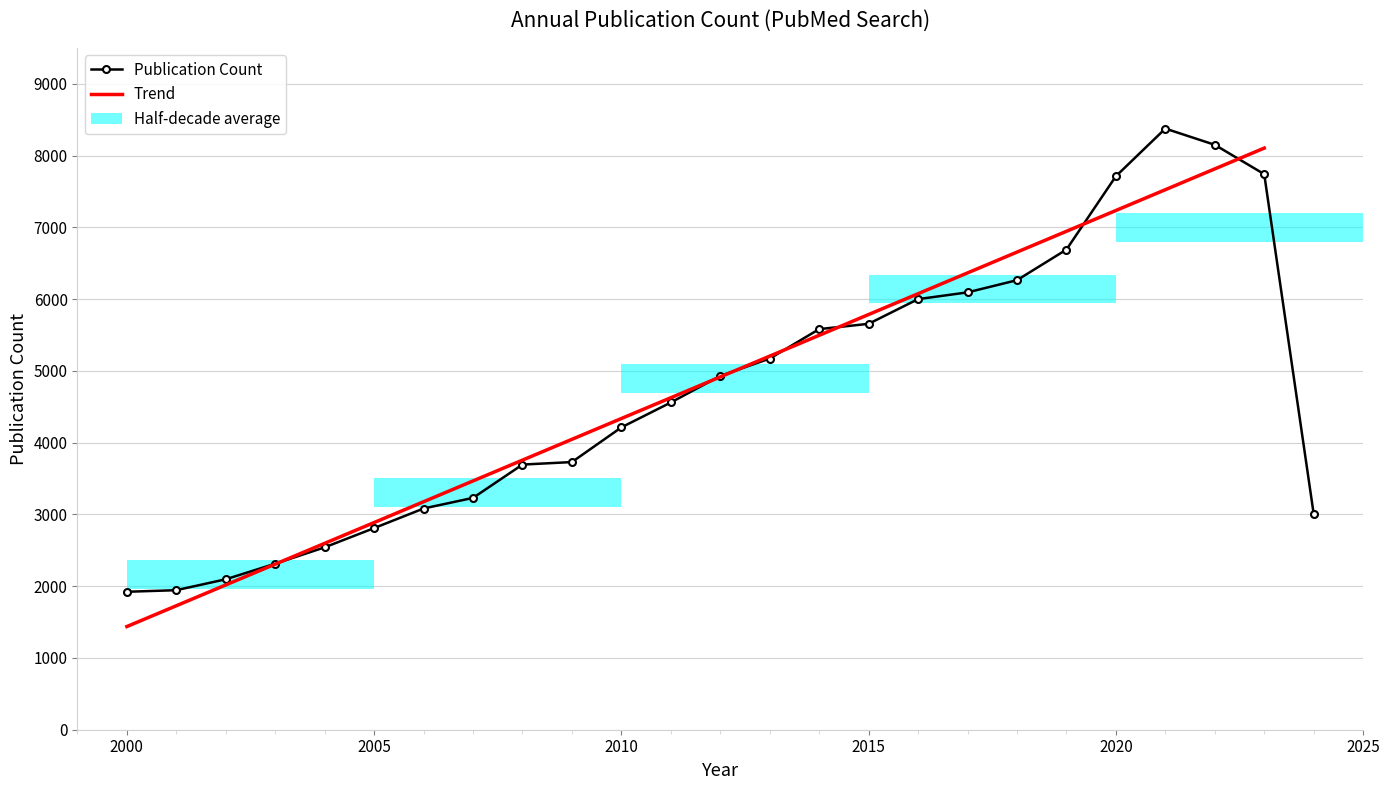

At which label does the data first exceed 4559?

2012